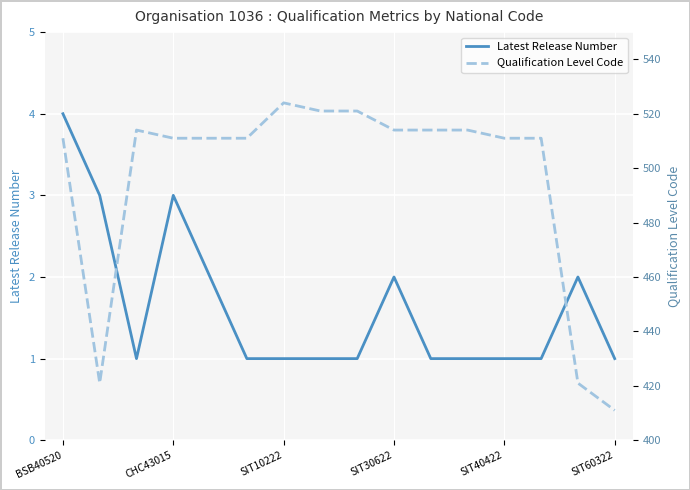

Is it true that Latest Release Number equals 2 at SIT30622?

True